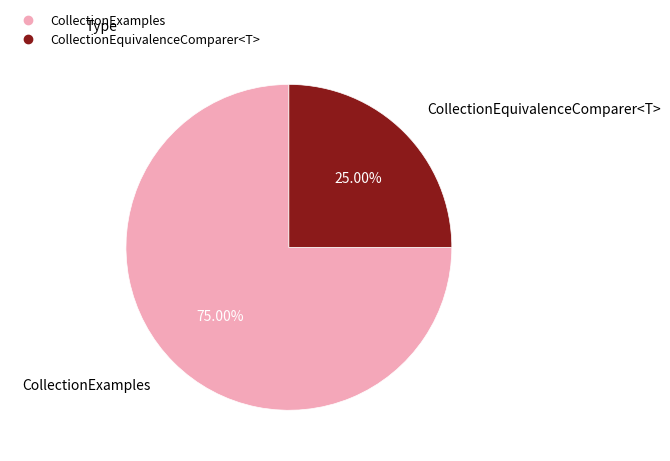

Which slice is the largest?

CollectionExamples